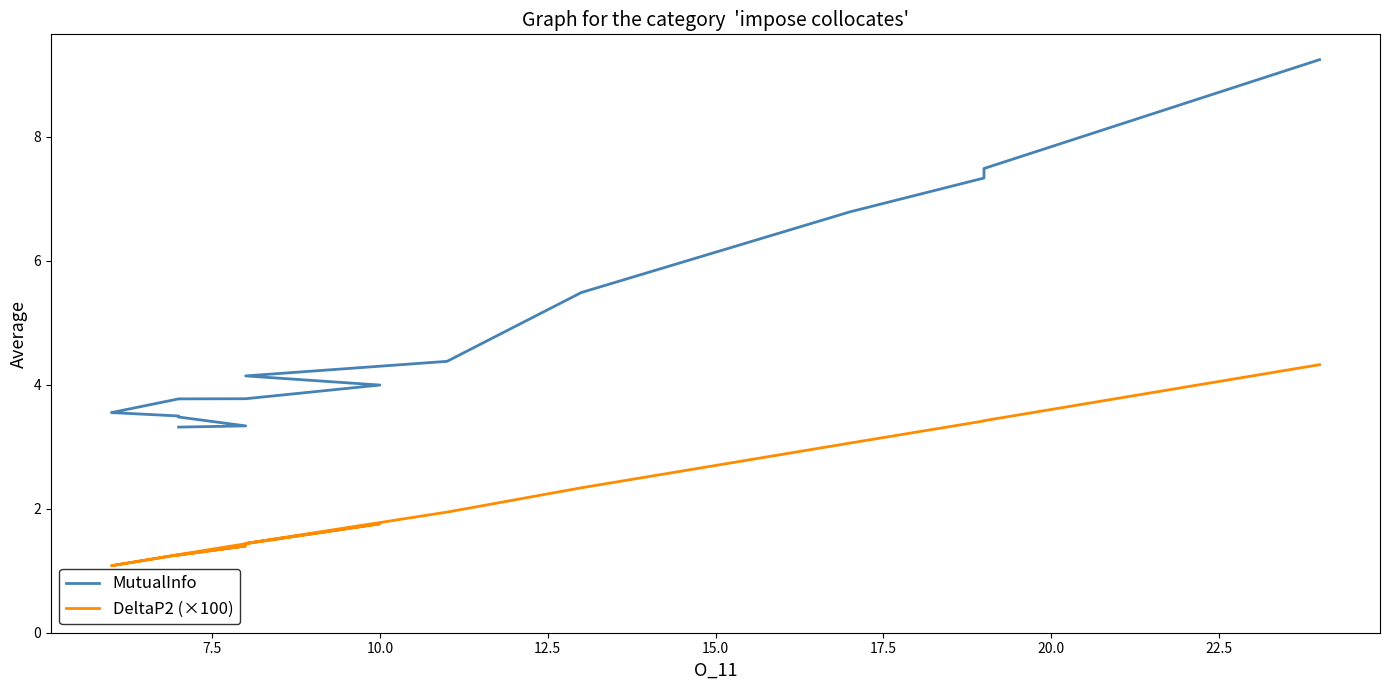

What is the maximum value for DeltaP2 (×100)?

4.3